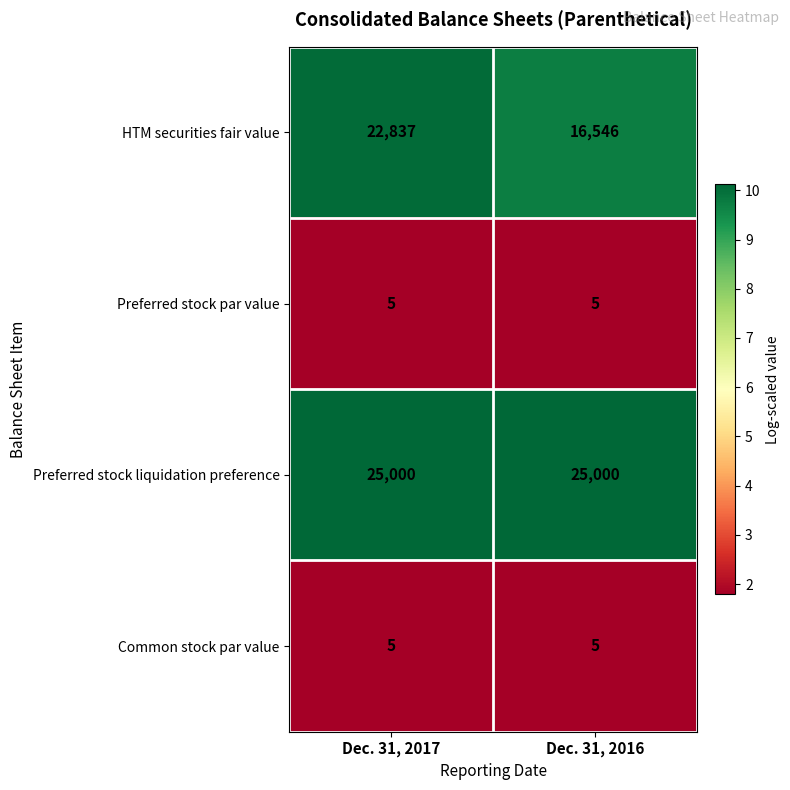

What is the minimum value shown in the chart?

5